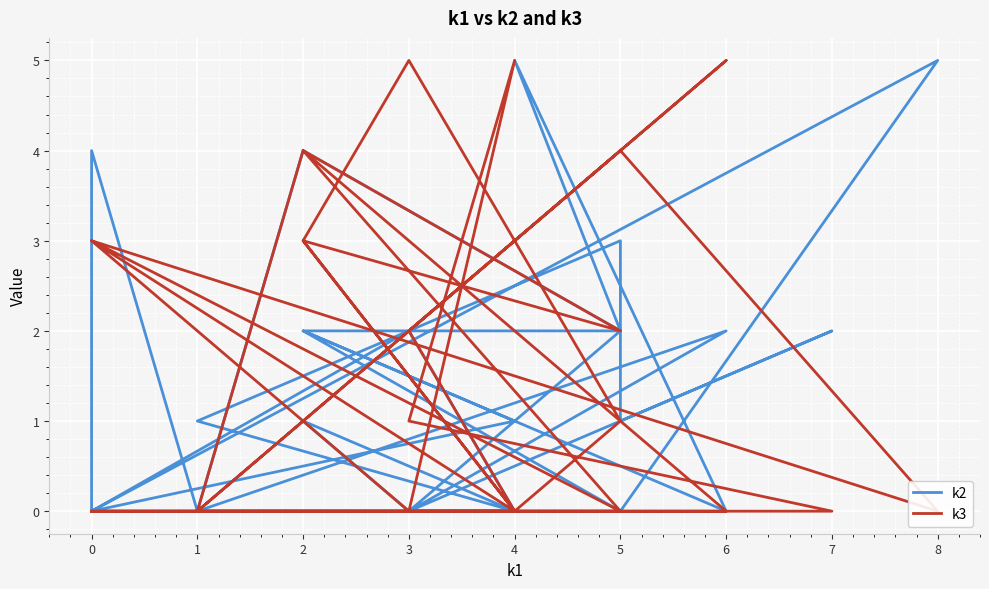

How many values in the k3 series exceed 0?

14